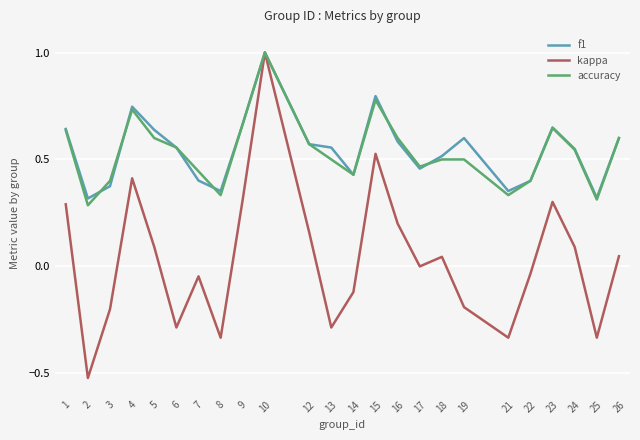

Between 2 and 7, which series saw the biggest shift?

kappa